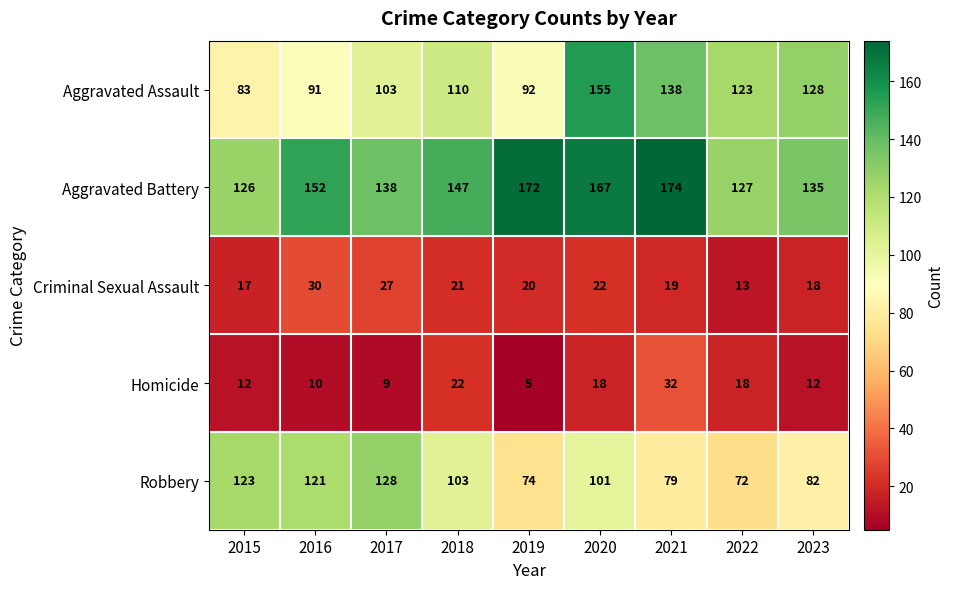

What is the minimum value for Aggravated Battery?

126